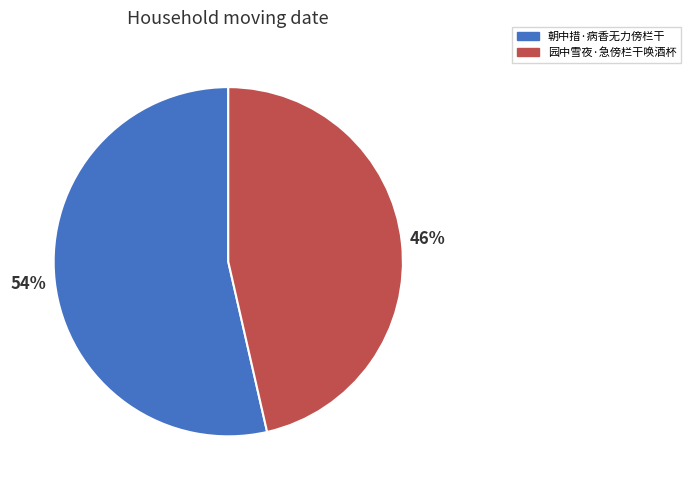

The 朝中措·病香无力傍栏干 slice represents 54% of the pie. True or false?

True